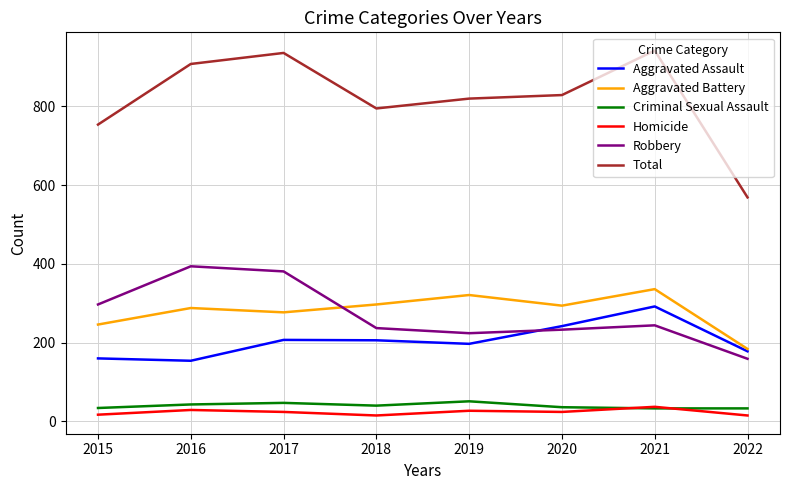

What is the difference between the second highest and second lowest values in the Aggravated Battery series?

75